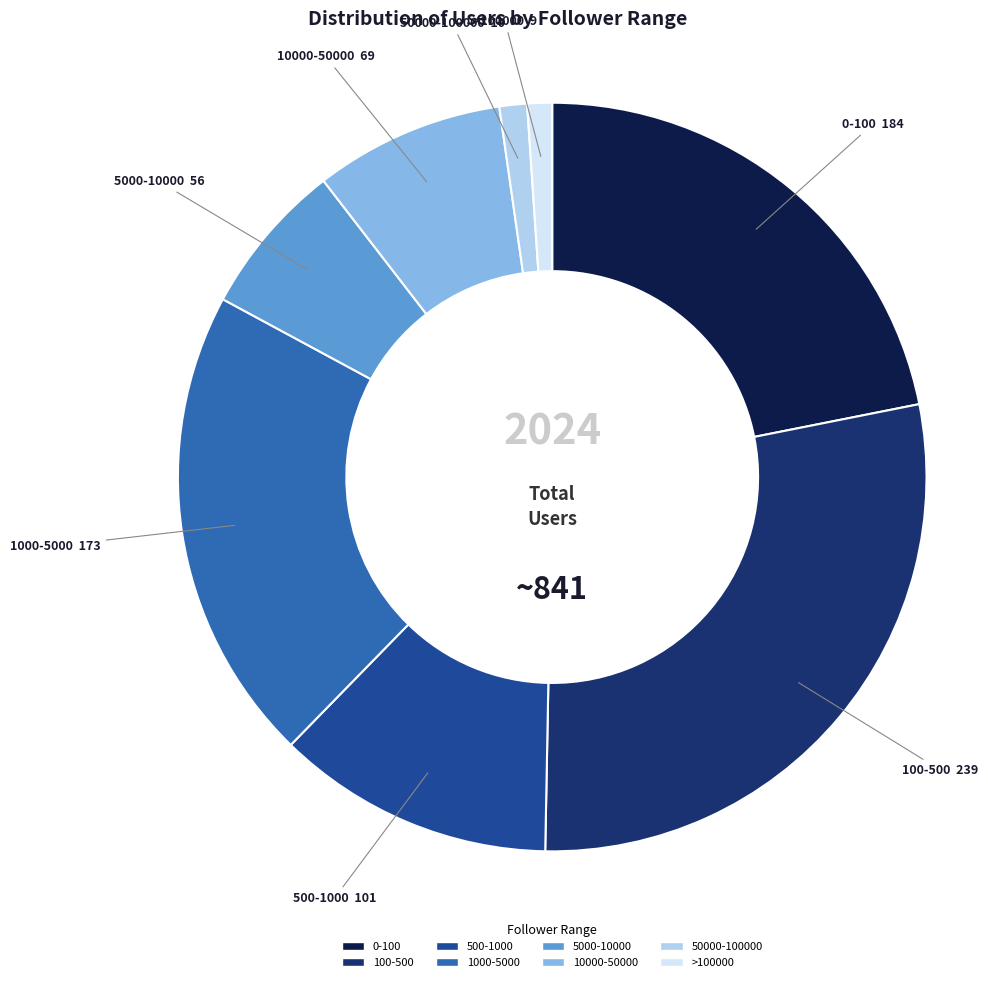

Approximately how many times larger is the value at 0-100 compared to 100-500?

0.8